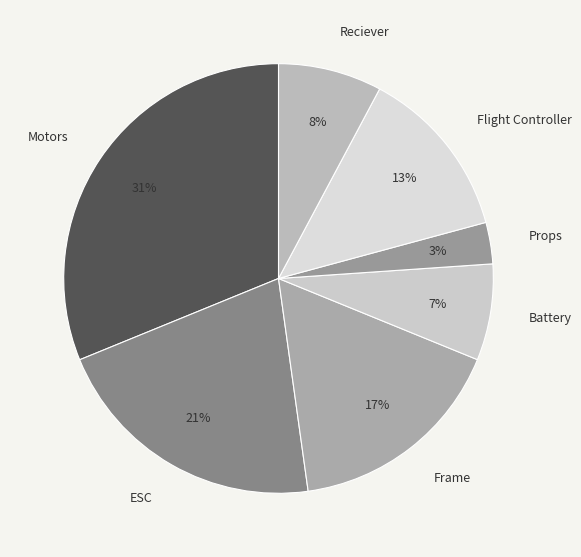

True or false: Motors accounts for 25% of the total.

False